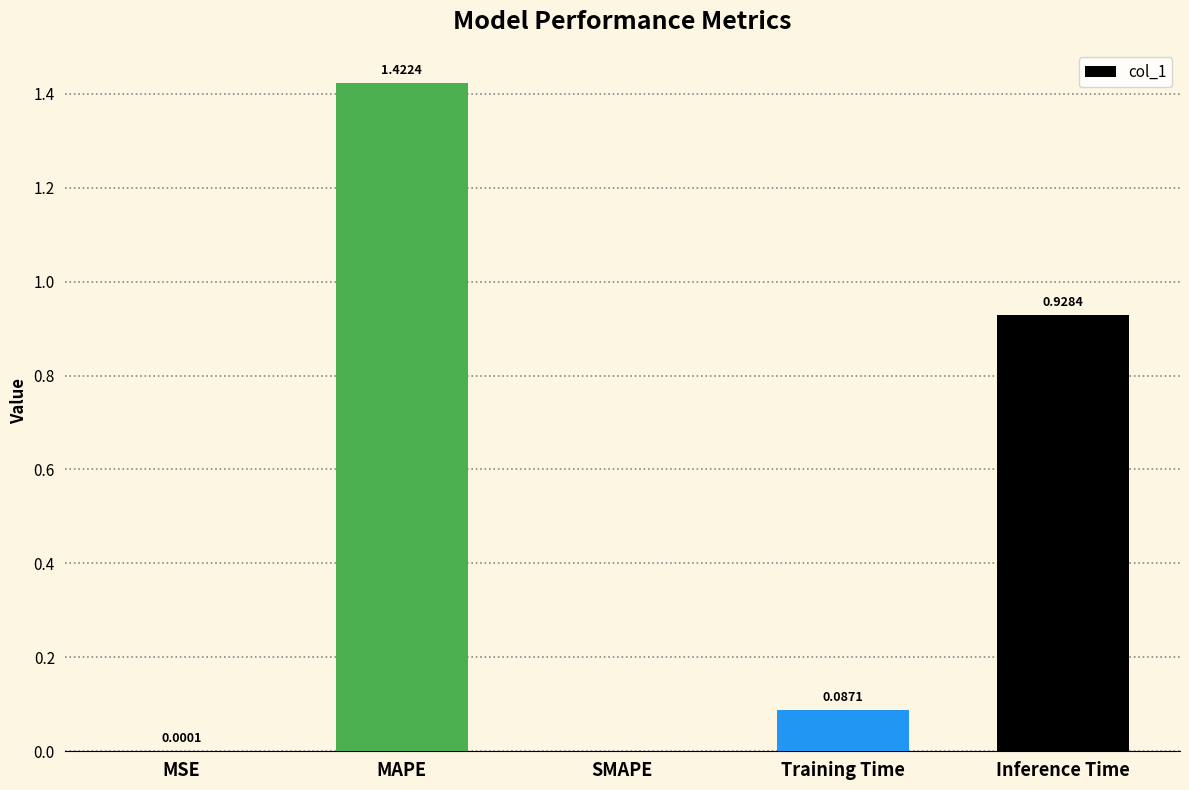

Which has a higher value, SMAPE or MAPE?

MAPE